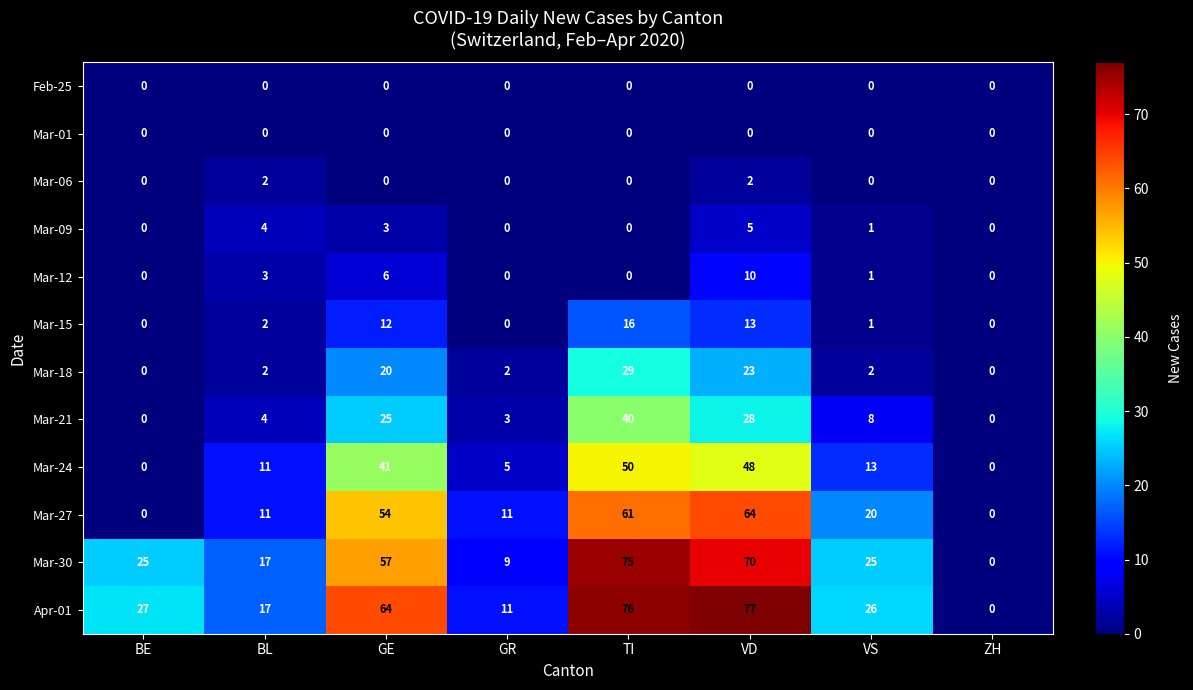

What is the maximum value shown in the chart?

77